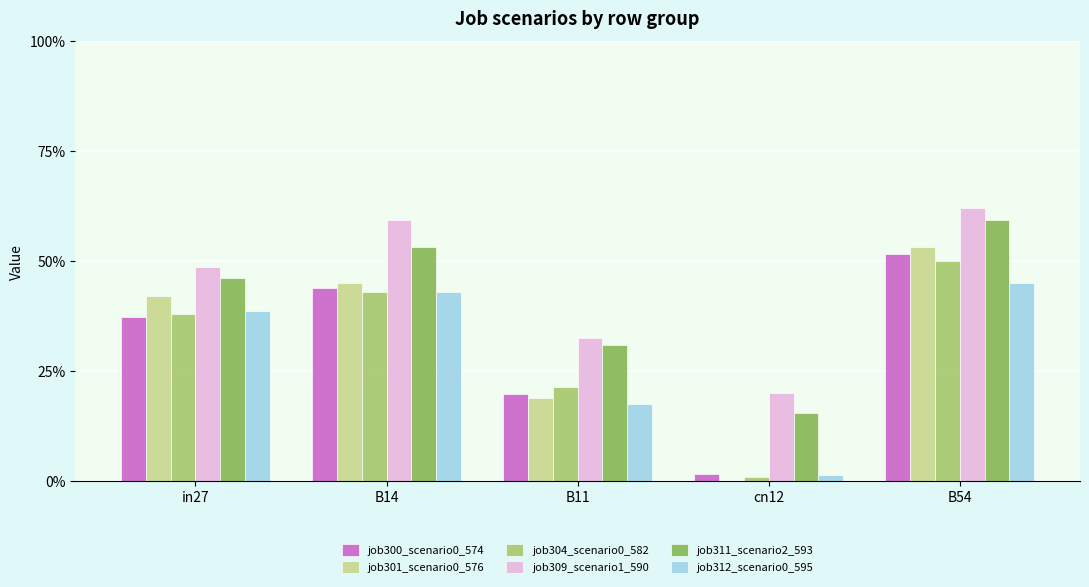

Does the chart contain stacked bars?

No